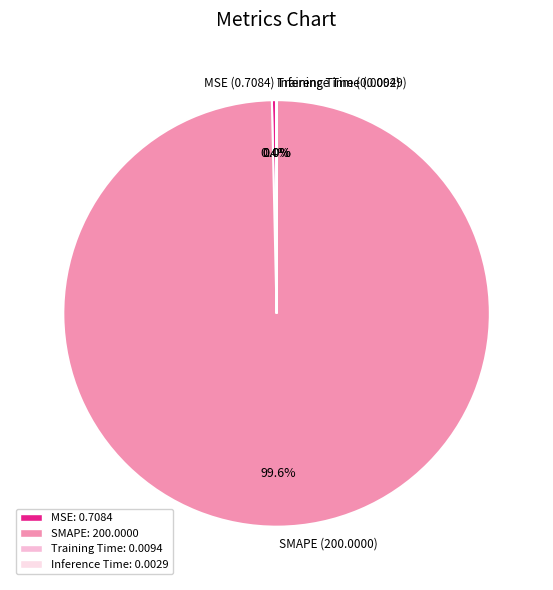

Which category has the biggest portion of the pie?

SMAPE